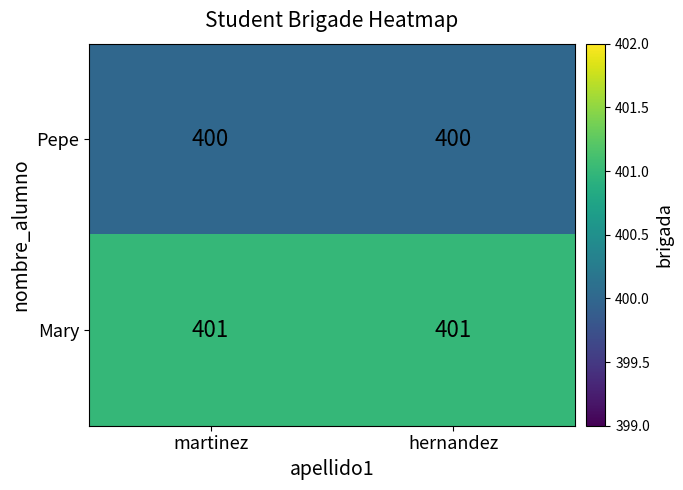

What is the sum of all Mary values?

802